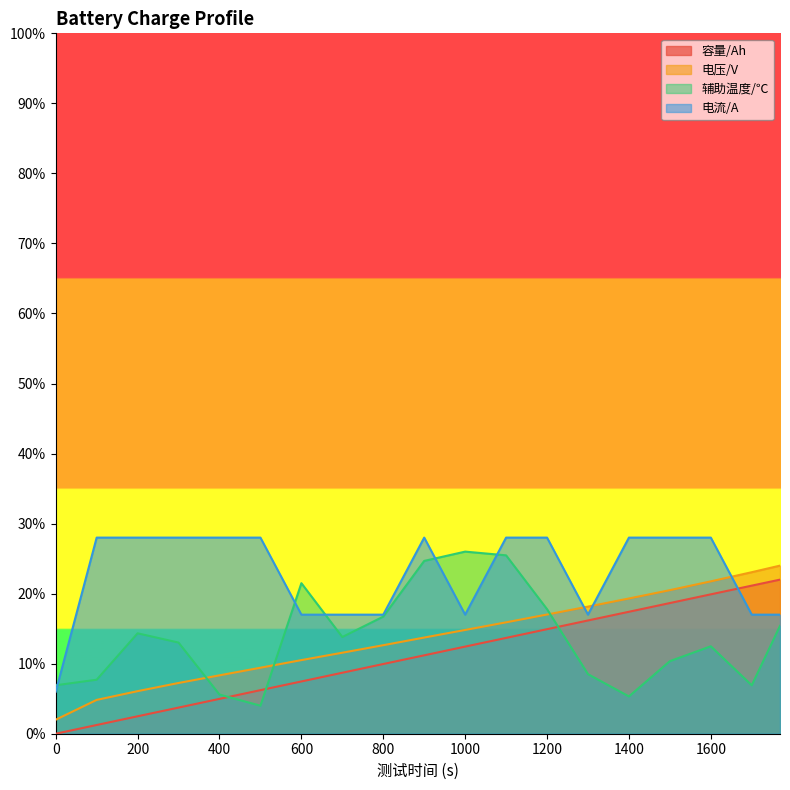

At 1600, list the series in order from largest to smallest.

电流/A, 电压/V, 容量/Ah, 辅助温度/℃